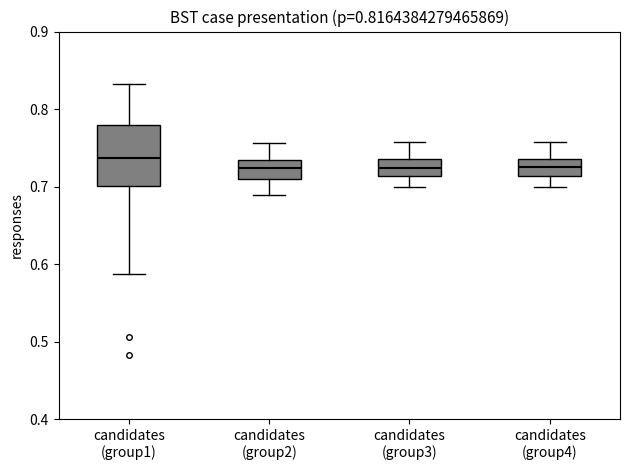

Comparing the boxes themselves (not the whiskers), which one is the tallest?

candidates (group1)